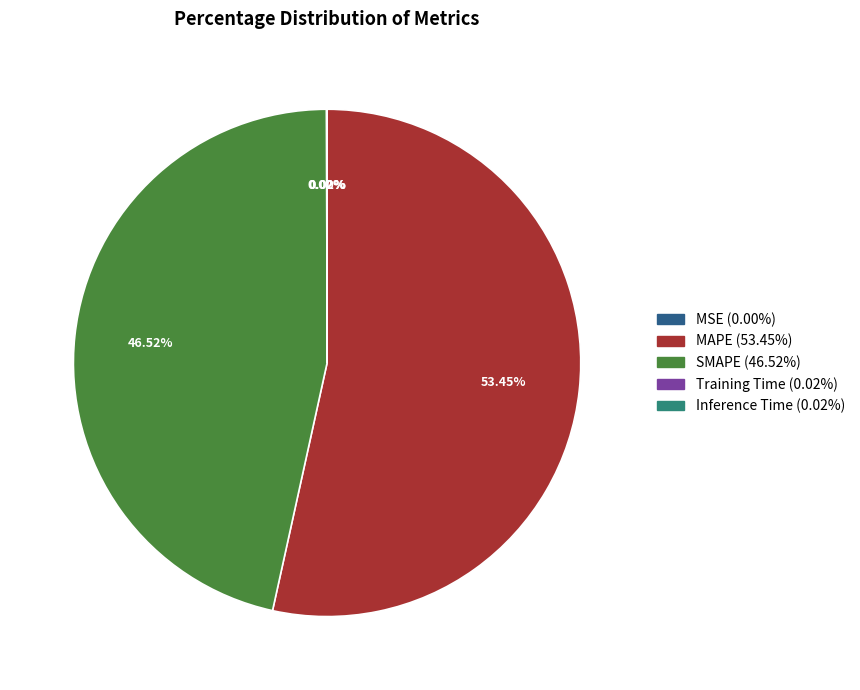

The MAPE slice represents 40% of the pie. True or false?

False